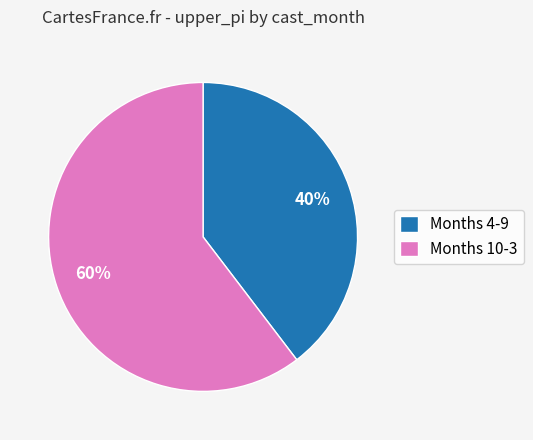

Rank the categories by value from highest to lowest.

Months 10-3, Months 4-9